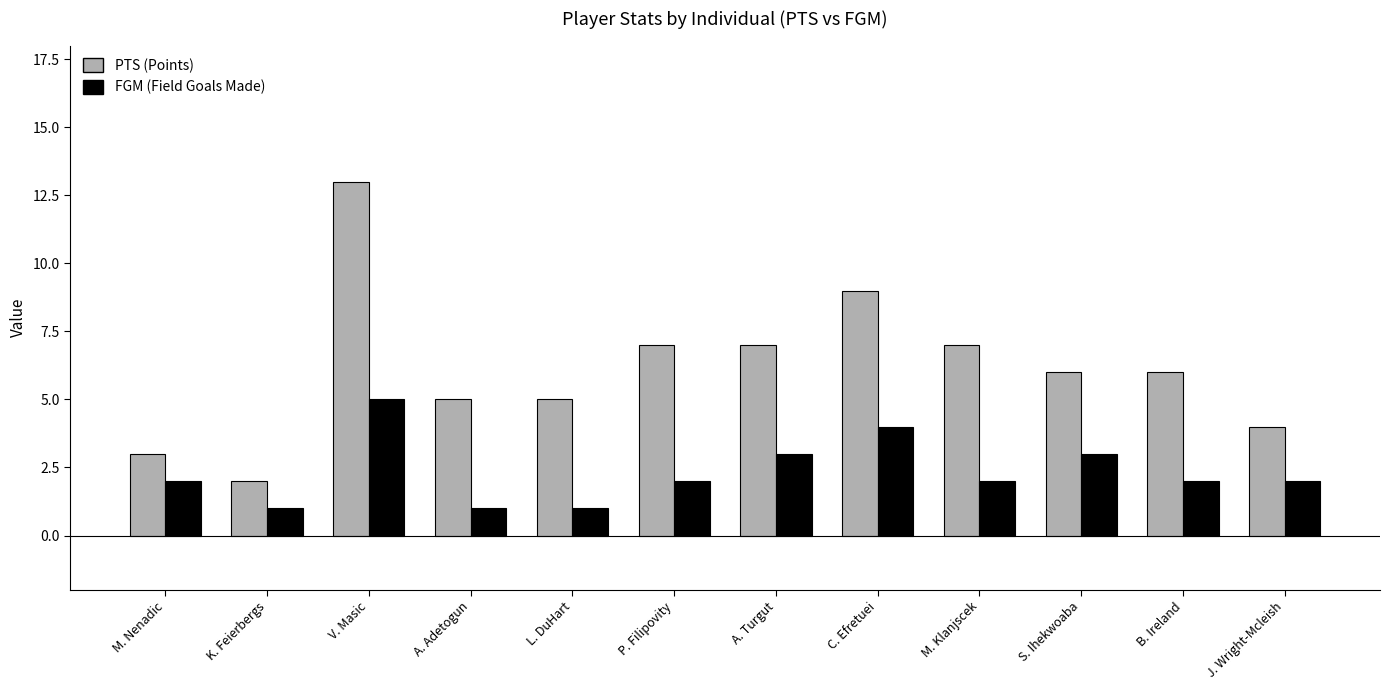

List the series in order of their overall mean, highest first.

PTS (Points), FGM (Field Goals Made)